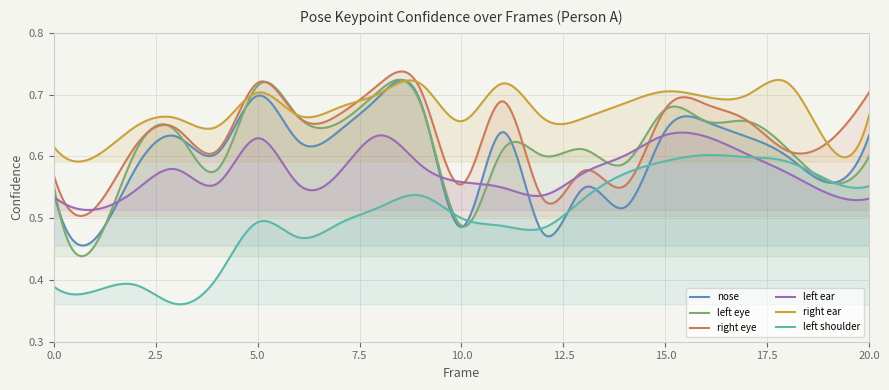

In a_right_eye_confidence, how many points are higher than both neighbors (excluding endpoints)?

6